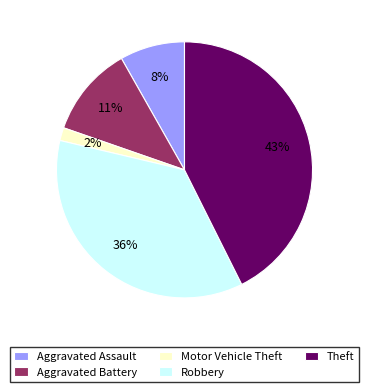

What percentage is the Theft slice, to the nearest percent?

43%